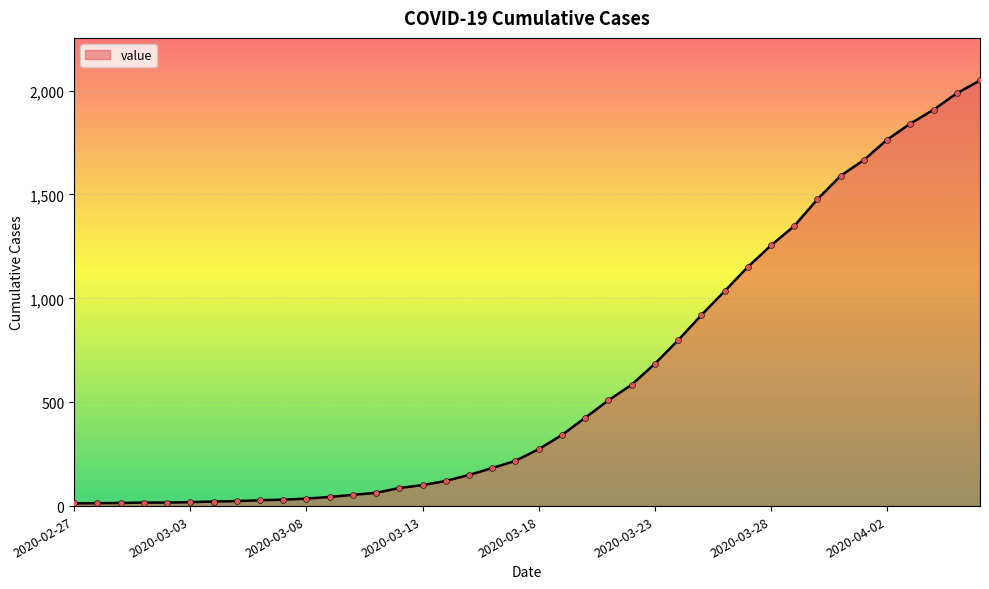

What is the maximum value shown in the chart?

2049